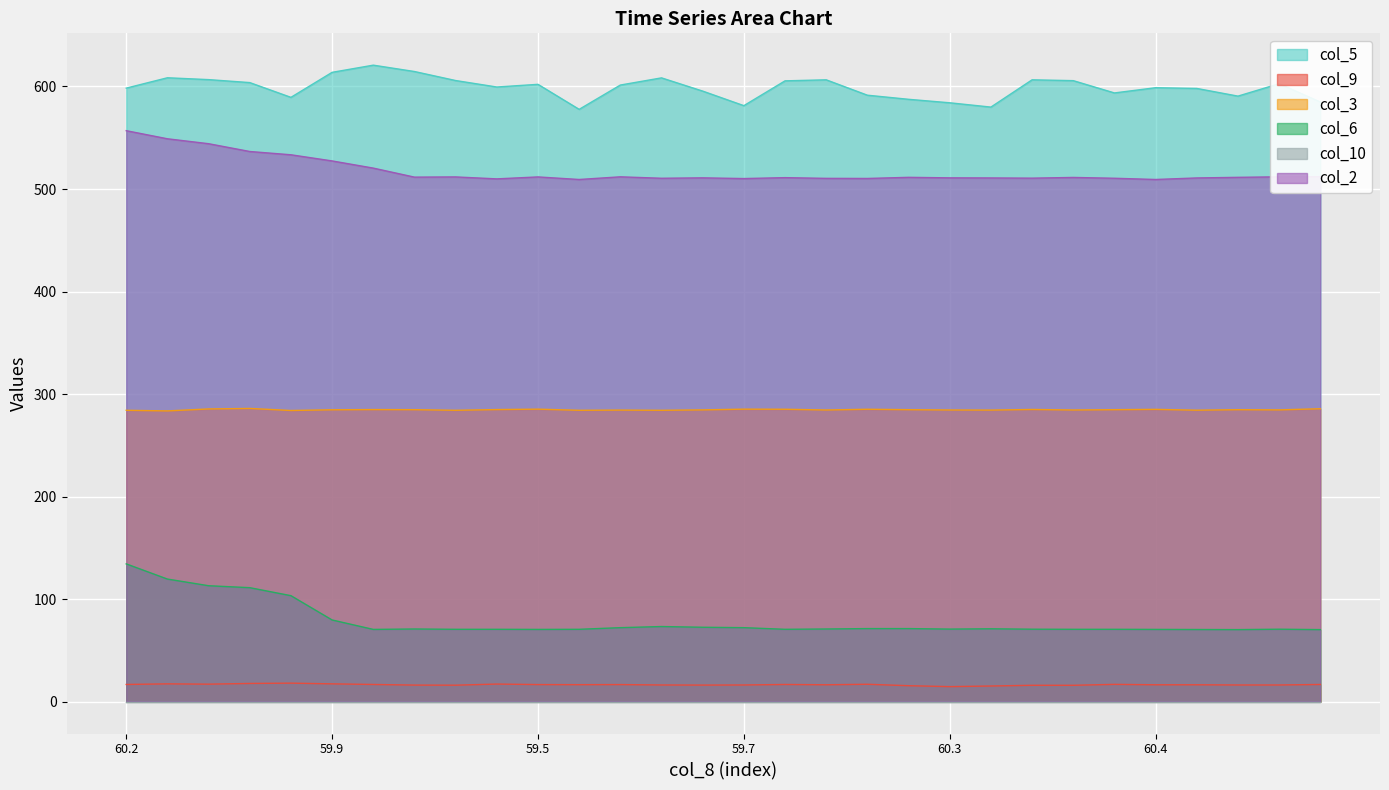

What is the highest value of the col_9 series?

18.1